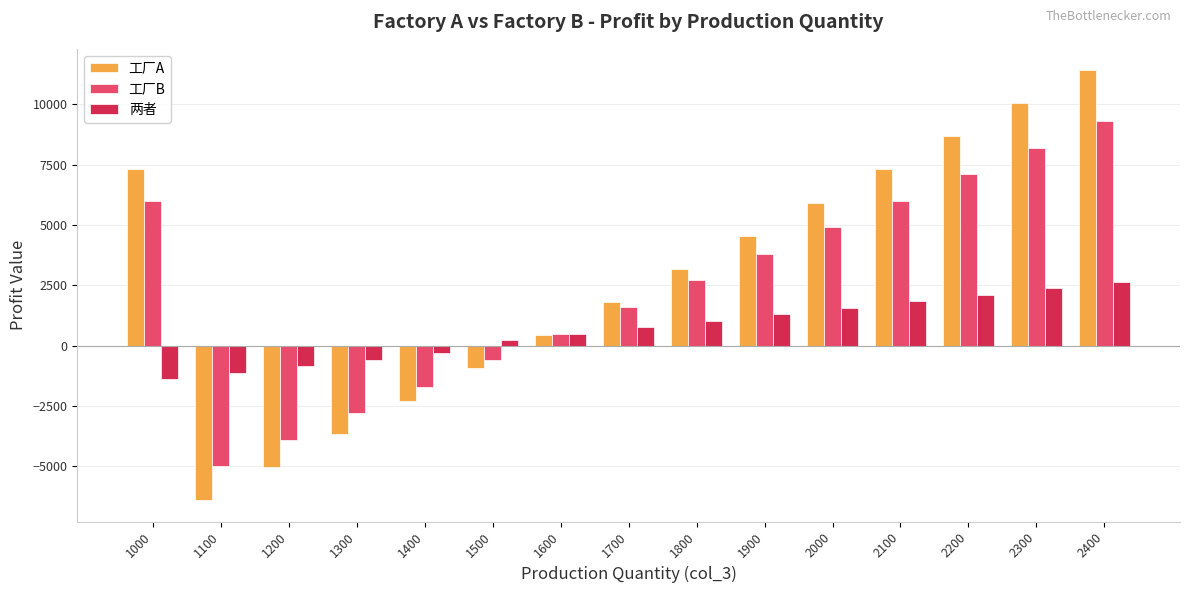

How many data points in 工厂B are less than 2700?

7